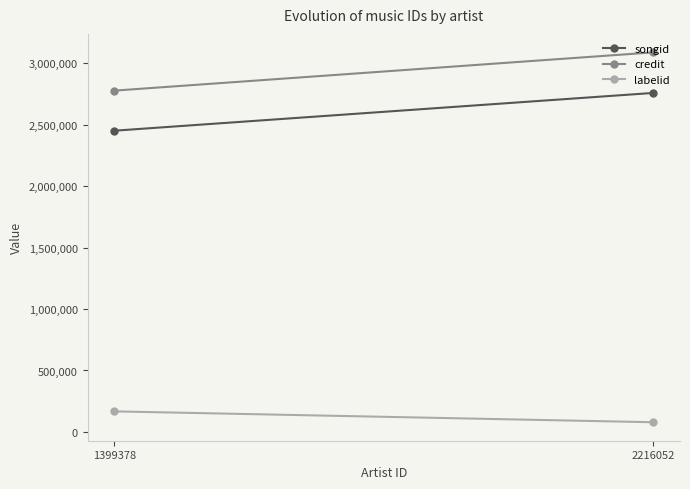

List the labels in order of songid value, smallest first.

1399378, 2216052